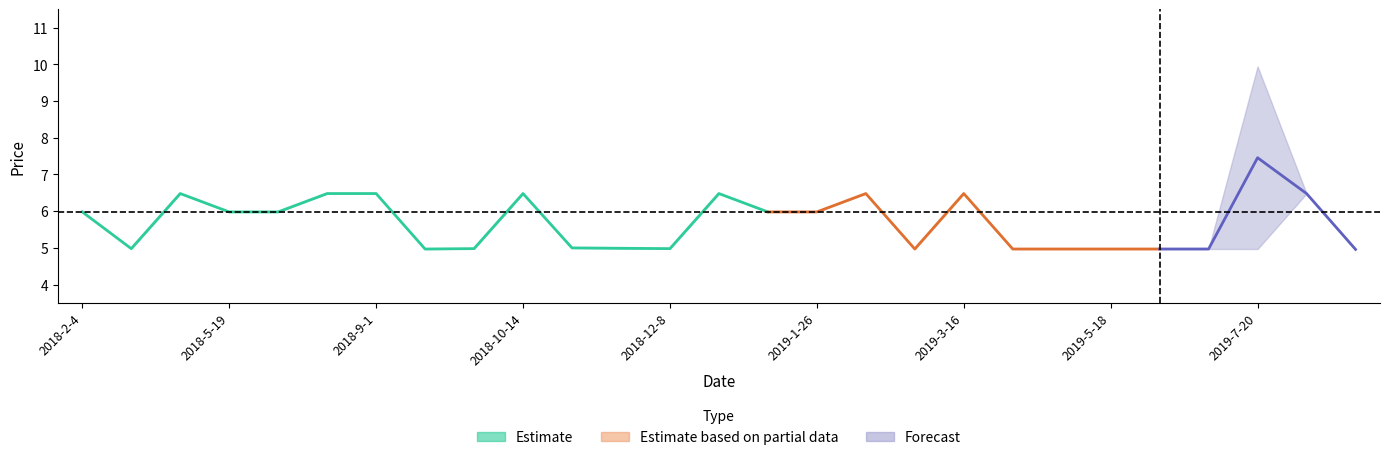

Where does the Price series first go above 5?

2018-2-4